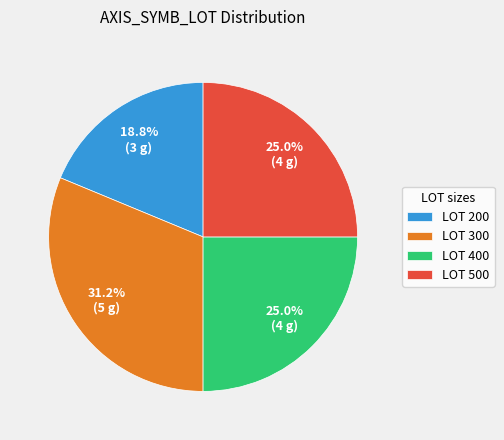

Which category has the biggest portion of the pie?

LOT 300